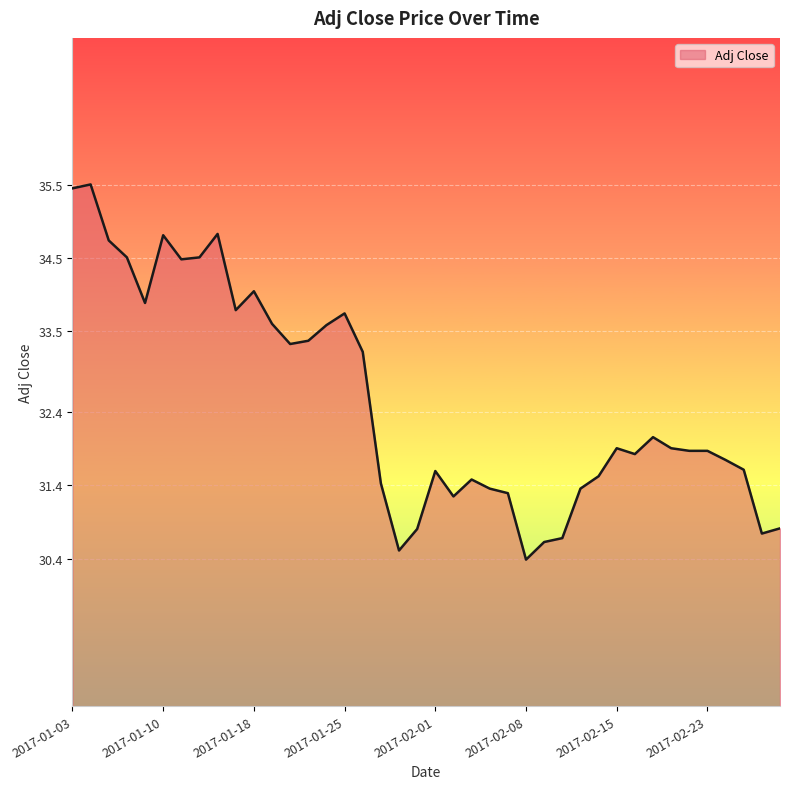

What is the smallest value displayed?

30.4